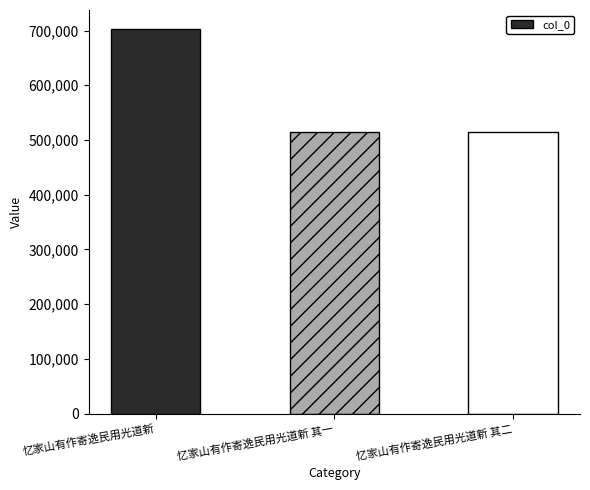

At which label is the value closest to 608430?

忆家山有作寄逸民用光道新 其二